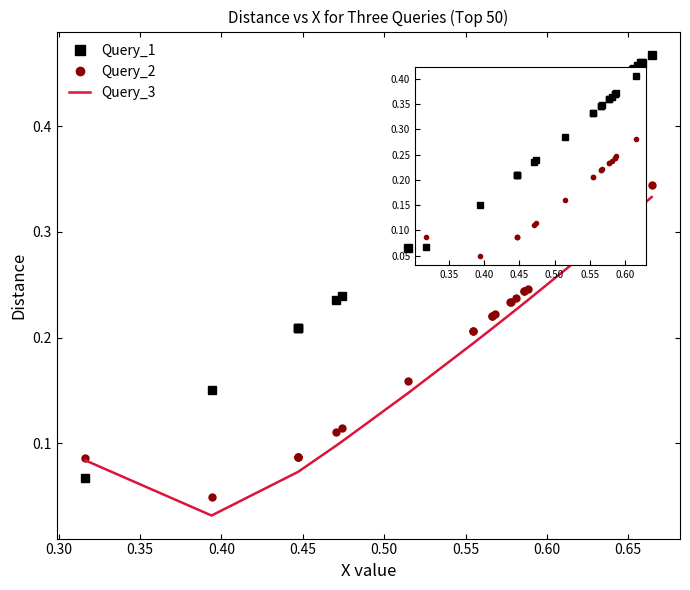

Does the chart have visible grid lines?

No